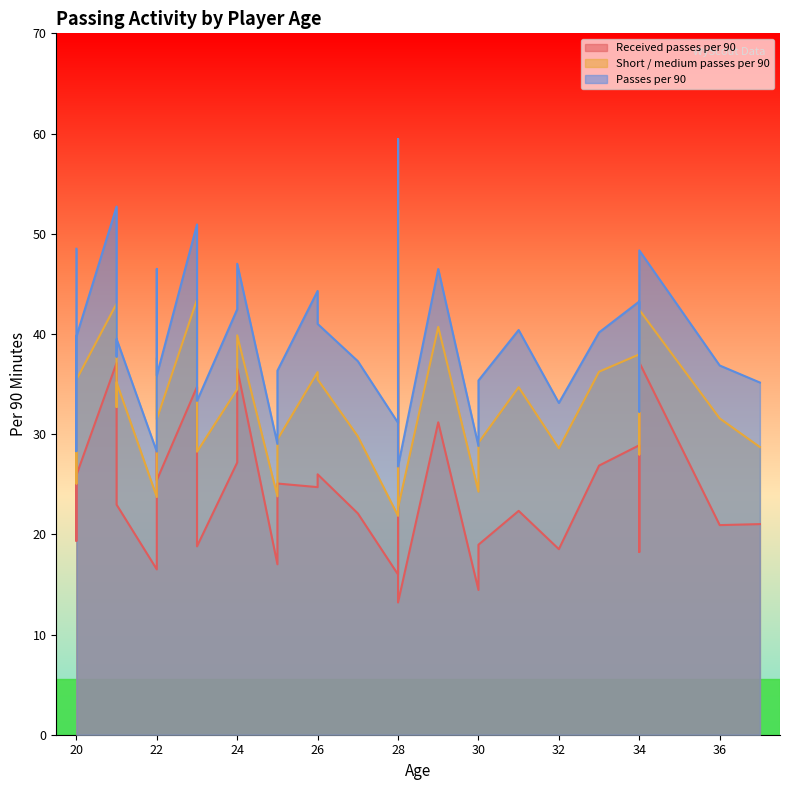

Is it true that Short / medium passes per 90 equals 35.5 at 26?

True